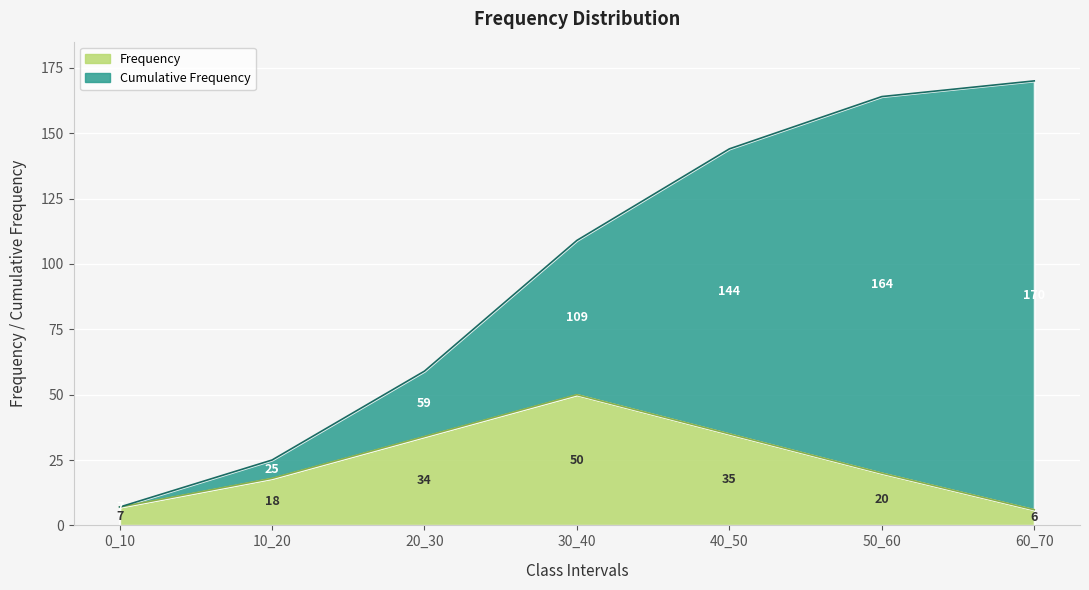

List the labels in order of Frequency value, largest first.

30_40, 40_50, 20_30, 50_60, 10_20, 0_10, 60_70